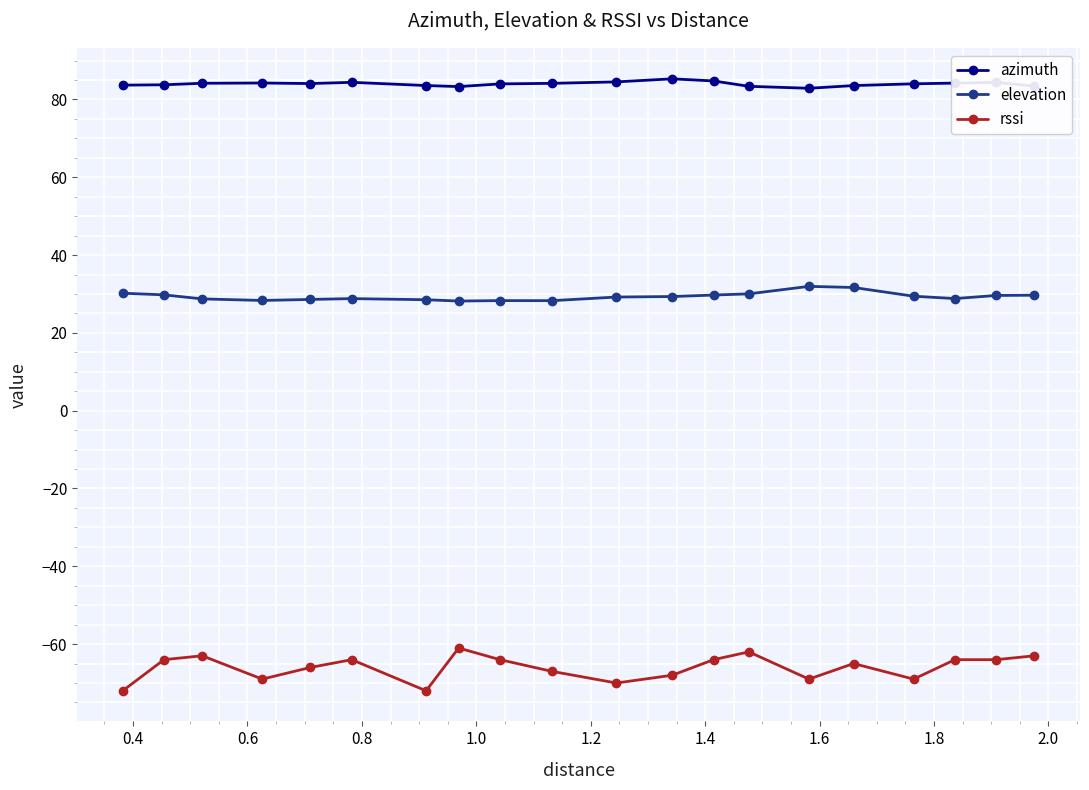

Which series has the largest total across all categories?

azimuth